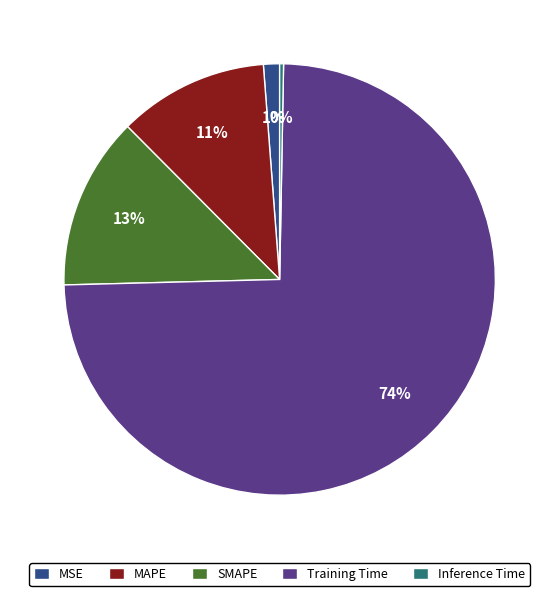

Is it true that MAPE is 21% of the pie?

False